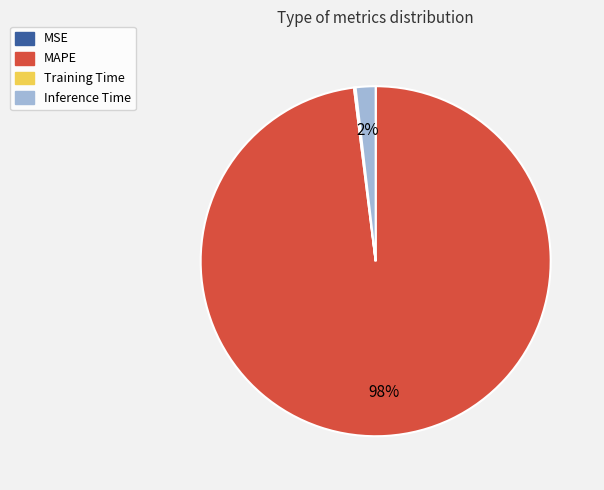

True or false: MAPE accounts for 93% of the total.

False